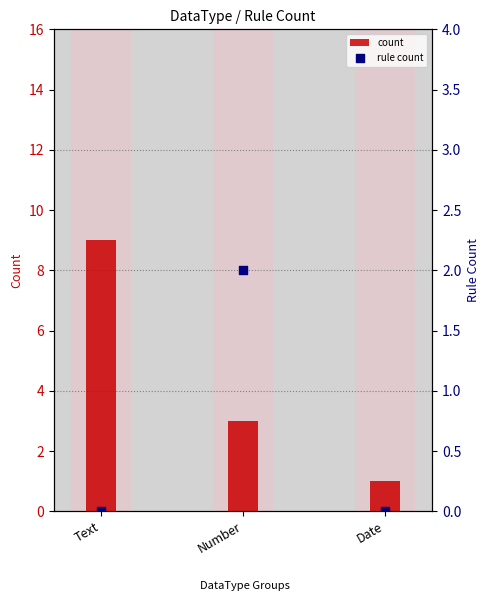

At how many categories does at least one series exceed 5?

1